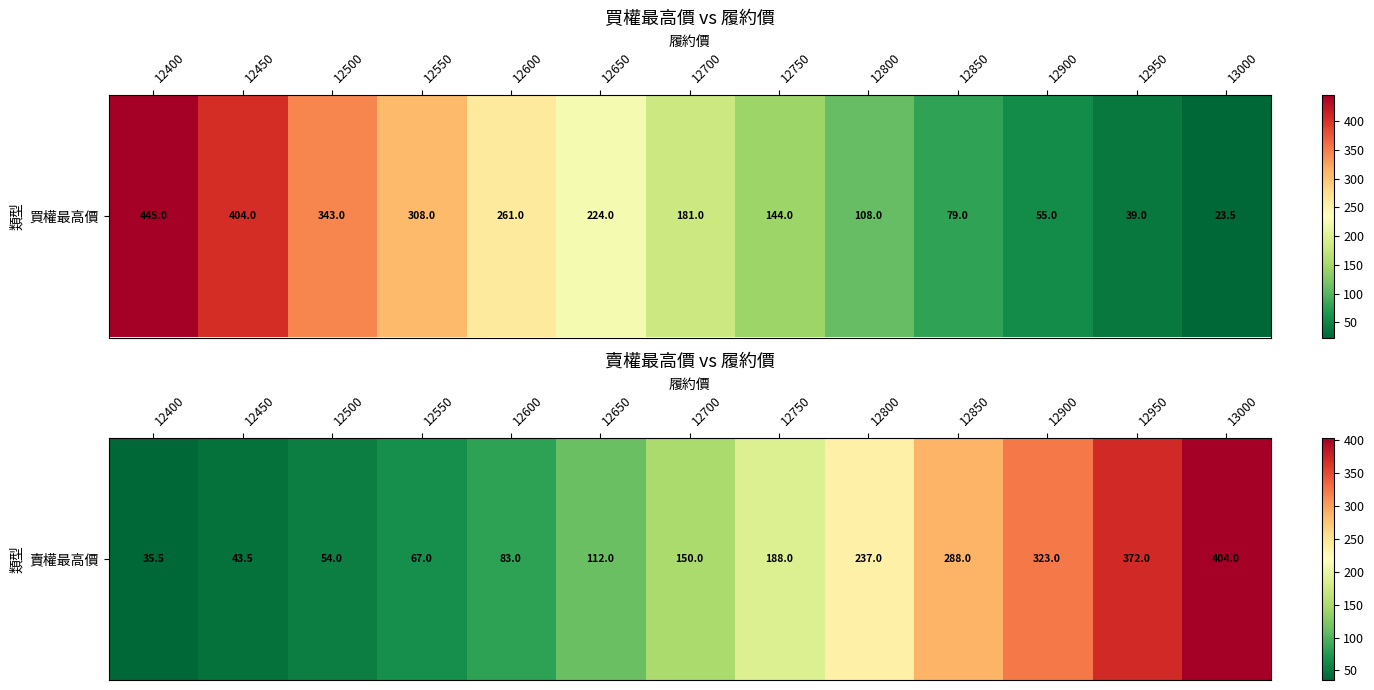

How many data points does each series have?

13